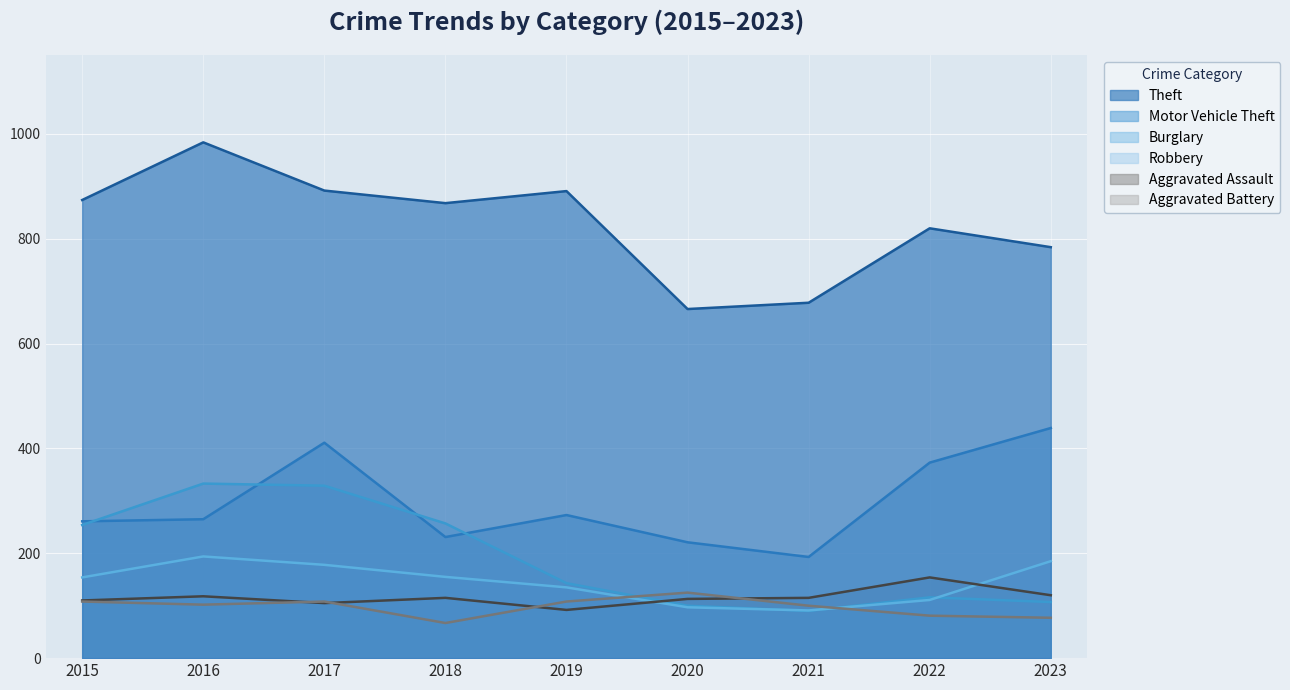

How many series are shown in this chart?

6